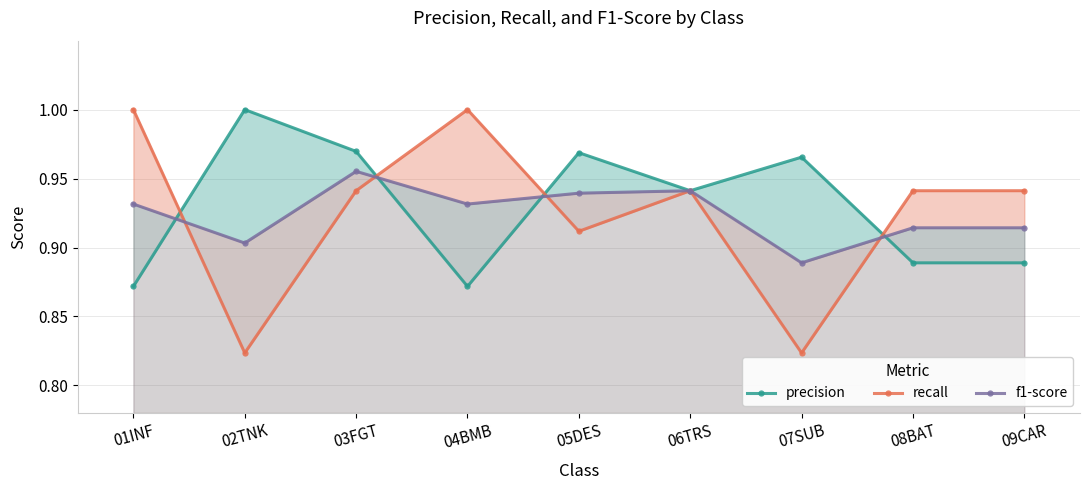

The f1-score series shows 0.9 at 07SUB. True or false?

True